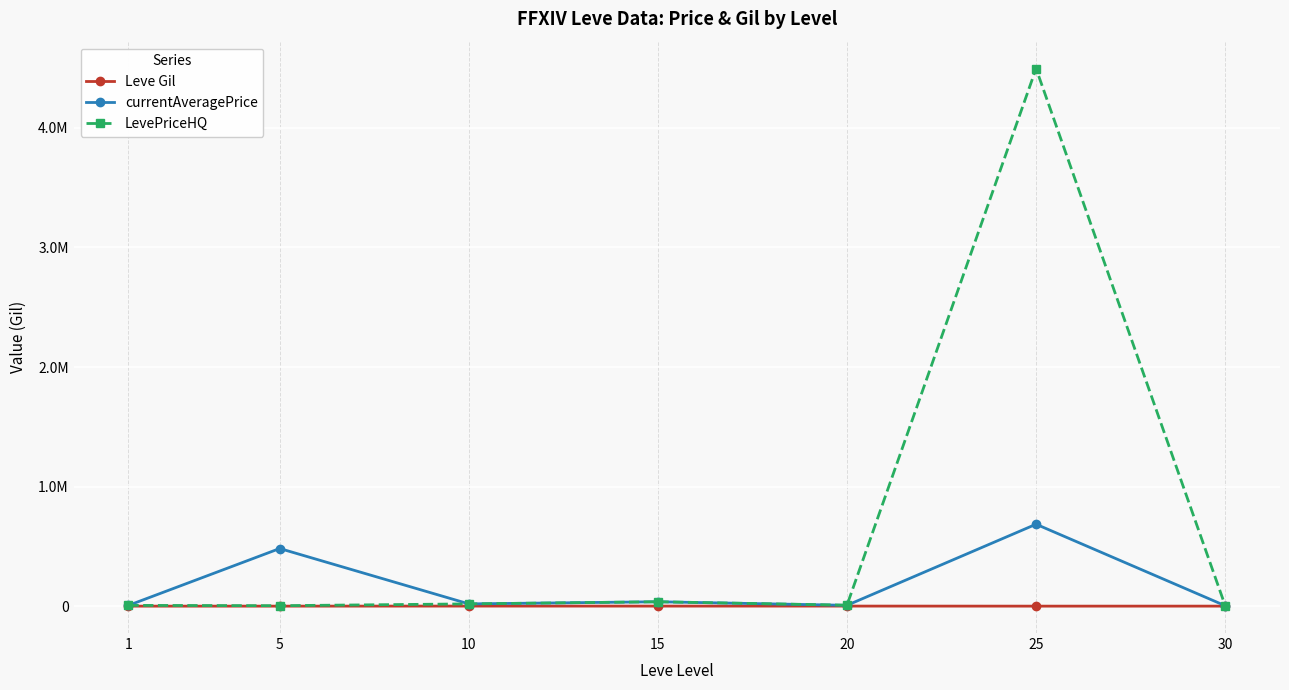

At which label does currentAveragePrice first exceed 19152?

5